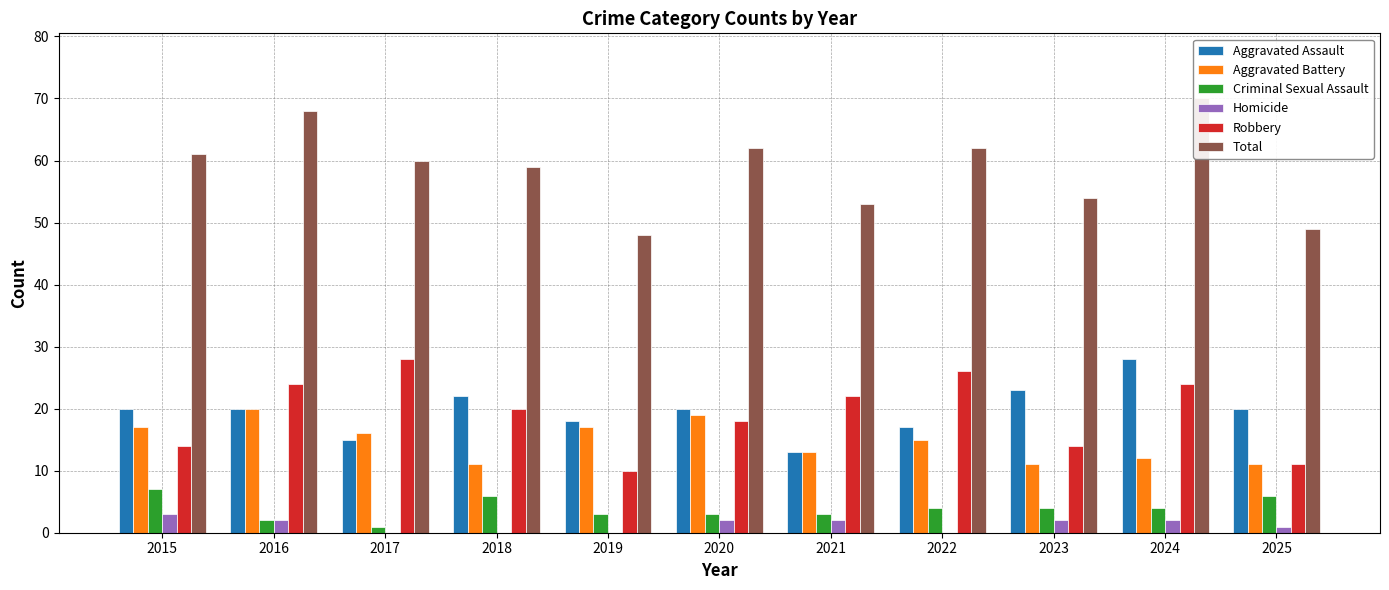

Does the chart contain any negative values?

No